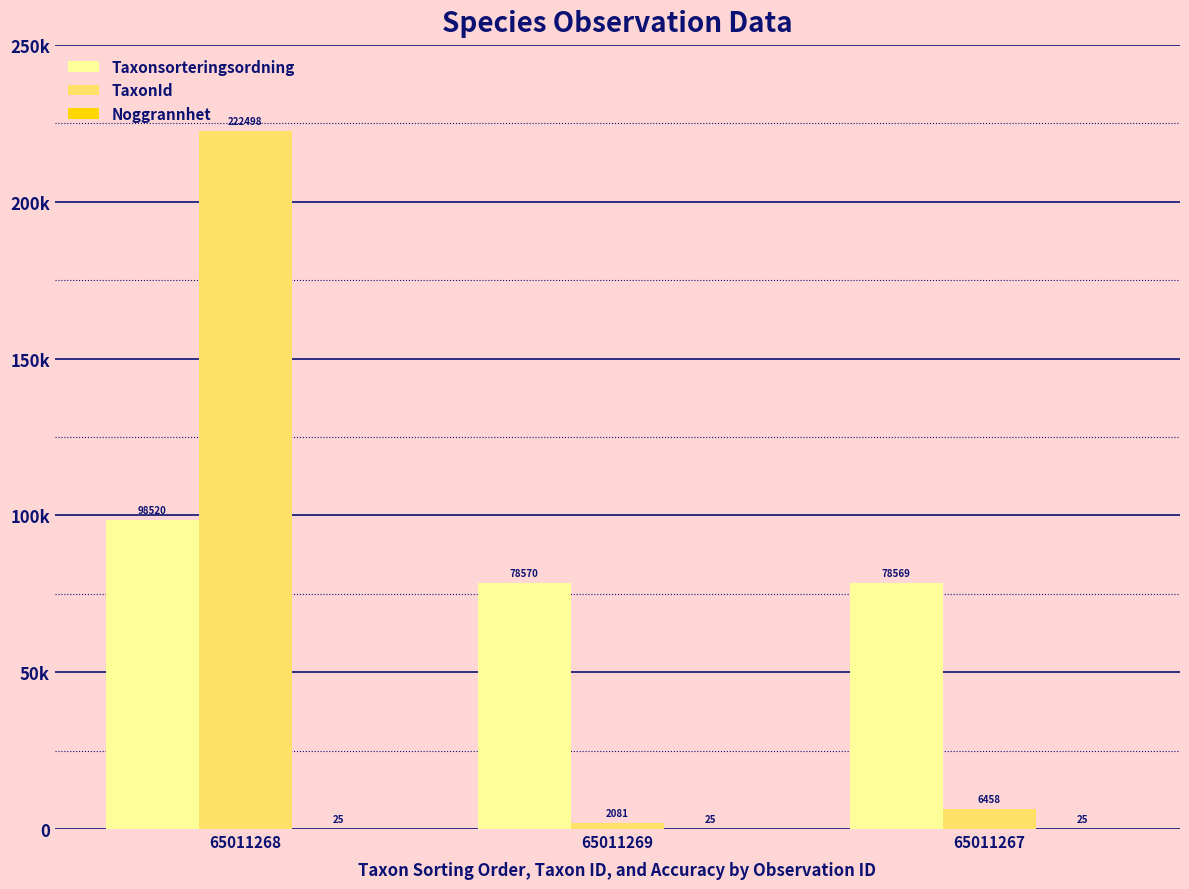

At how many categories does at least one series exceed 158437?

1